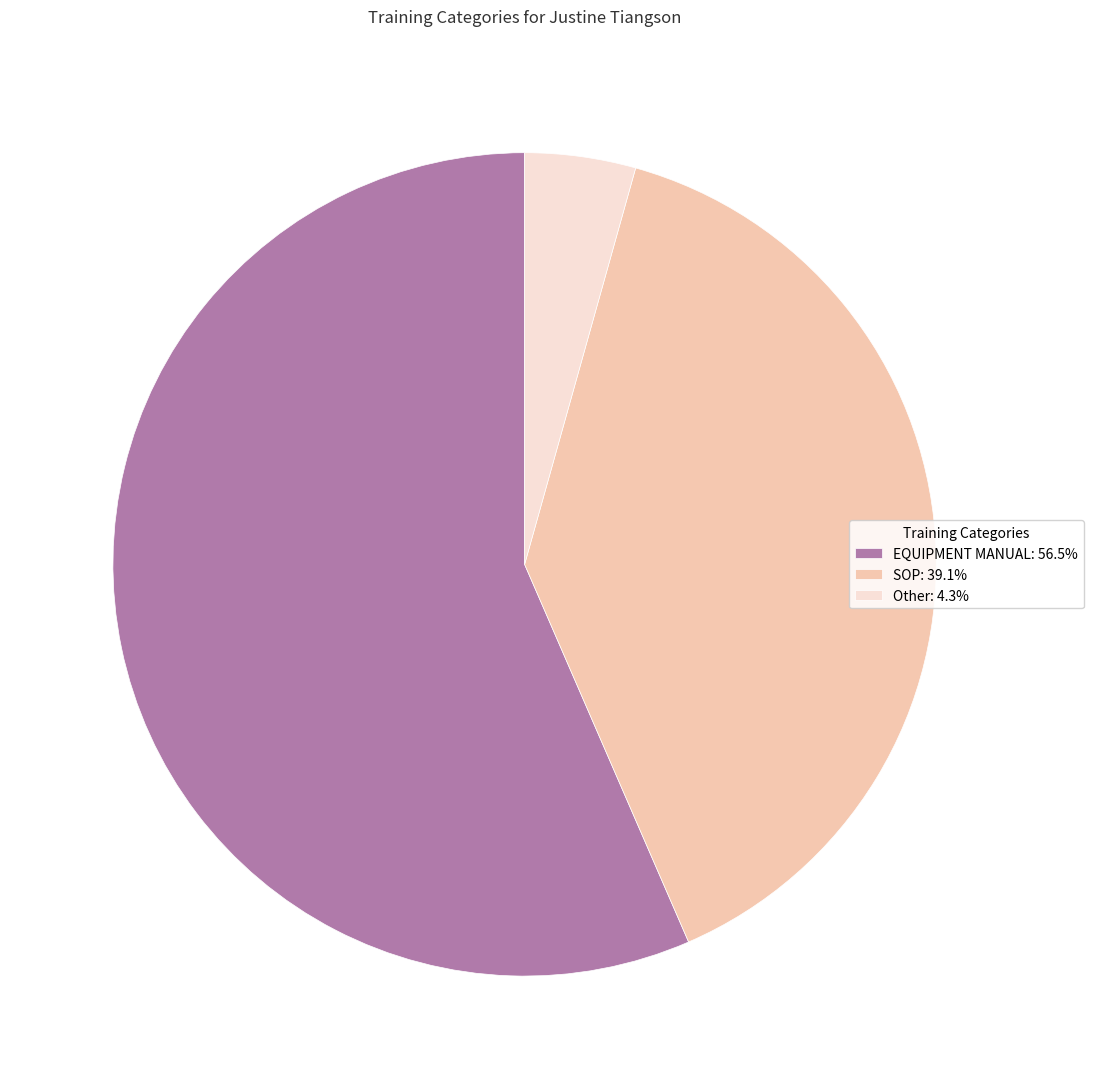

Which slice represents more than half of the pie?

EQUIPMENT MANUAL